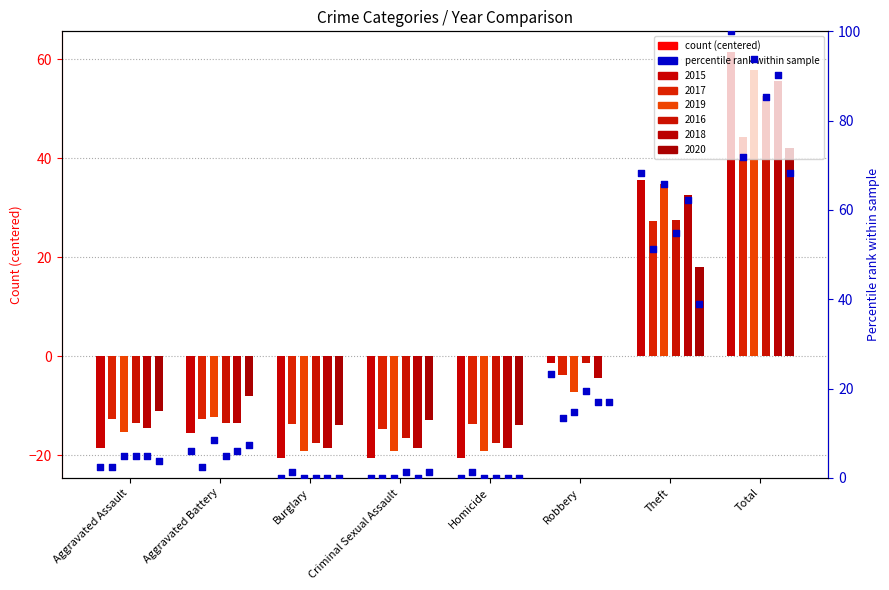

Is the value of 2015 at Theft greater than the value of 2019 at Burglary?

Yes